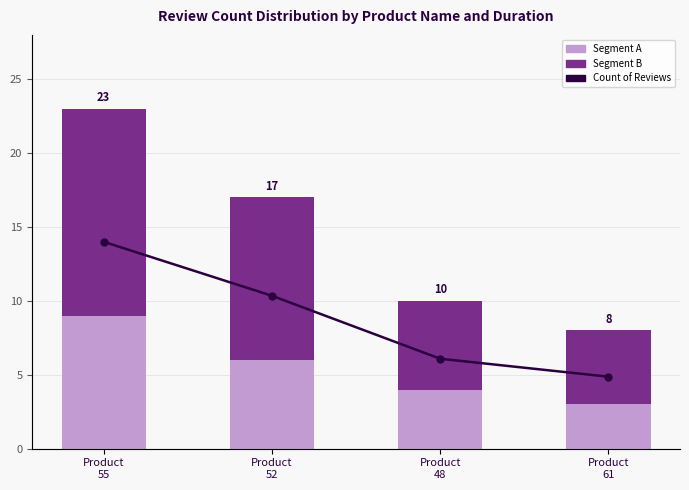

Which series has the largest total across all categories?

Count of Reviews